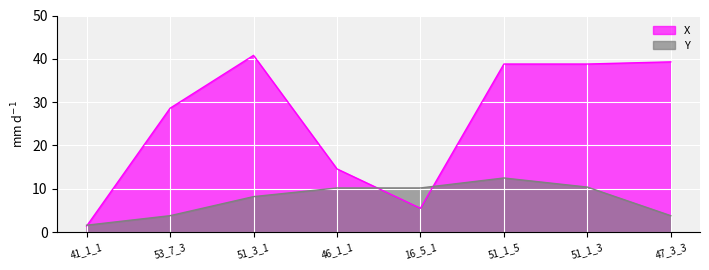

The Y series shows 5.3 at 16_5_1. True or false?

False